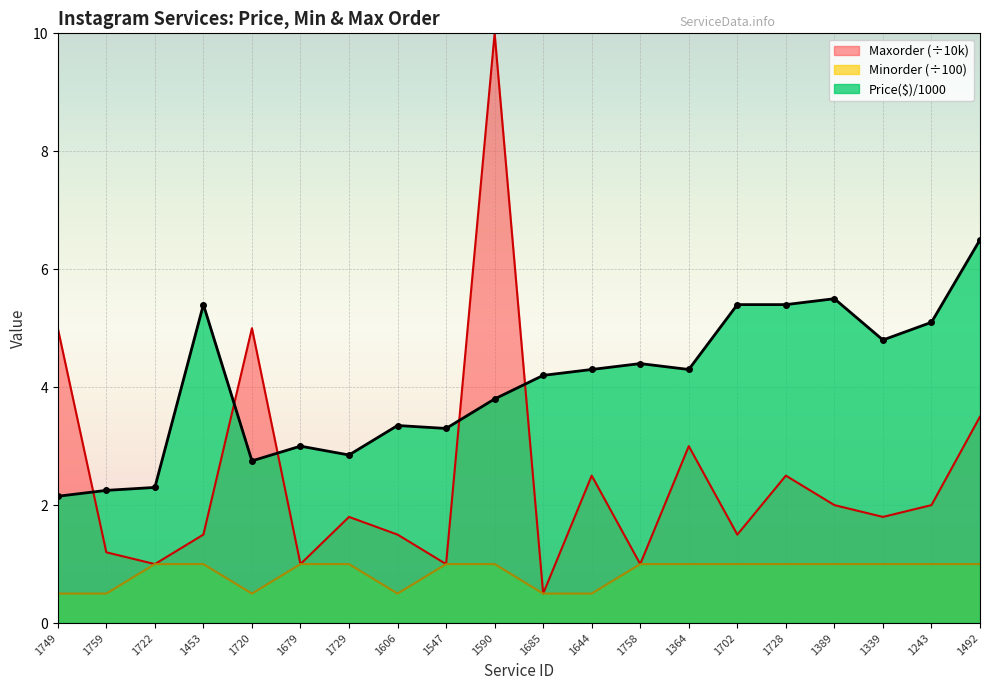

Reading left to right, extract all data points from this chart.

Price($)Per1000: 1749=2.1	1759=2.2	1722=2.3	1453=5.4	1720=2.8	1679=3.0	1729=2.9	1606=3.4	1547=3.3	1590=3.8	1685=4.2	1644=4.3	1758=4.4	1364=4.3	1702=5.4	1728=5.4	1389=5.5	1339=4.8	1243=5.1	1492=6.5
Minorder: 1749=0.5	1759=0.5	1722=1.0	1453=1.0	1720=0.5	1679=1.0	1729=1.0	1606=0.5	1547=1.0	1590=1.0	1685=0.5	1644=0.5	1758=1.0	1364=1.0	1702=1.0	1728=1.0	1389=1.0	1339=1.0	1243=1.0	1492=1.0
Maxorder: 1749=5.0	1759=1.2	1722=1.0	1453=1.5	1720=5.0	1679=1.0	1729=1.8	1606=1.5	1547=1.0	1590=10.0	1685=0.5	1644=2.5	1758=1.0	1364=3.0	1702=1.5	1728=2.5	1389=2.0	1339=1.8	1243=2.0	1492=3.5